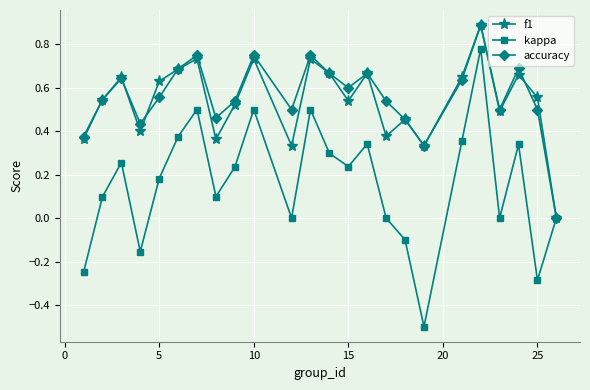

What is the minimum value shown in the chart?

-0.5